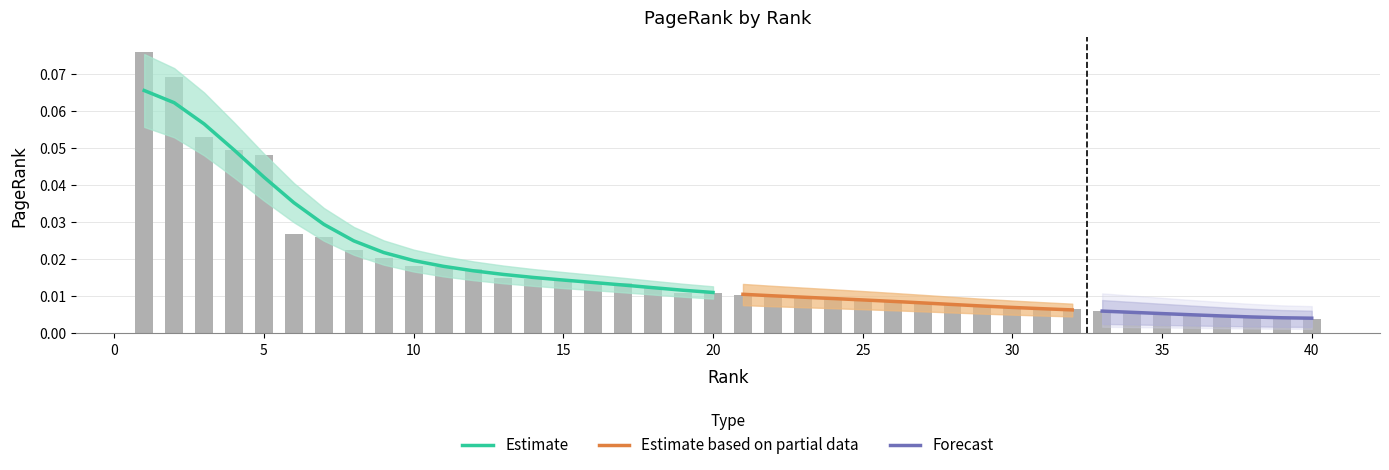

List the labels in order of value, largest first.

1, 2, 3, 4, 5, 6, 7, 8, 9, 10, 11, 12, 13, 14, 15, 16, 17, 18, 19, 20, 21, 22, 23, 24, 25, 26, 27, 28, 29, 30, 31, 32, 33, 34, 35, 36, 37, 38, 39, 40